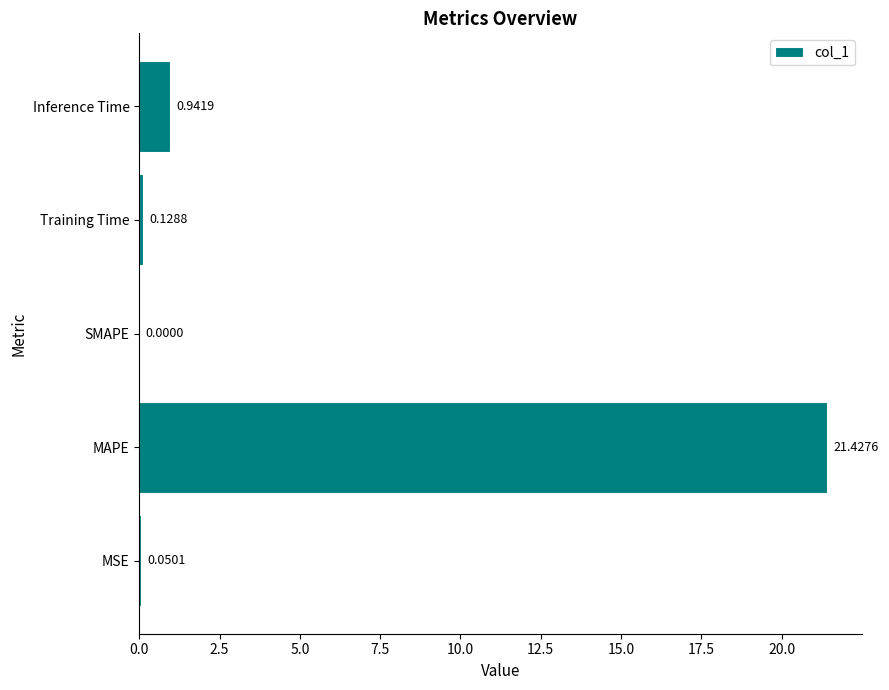

How many categories are shown in the chart?

5